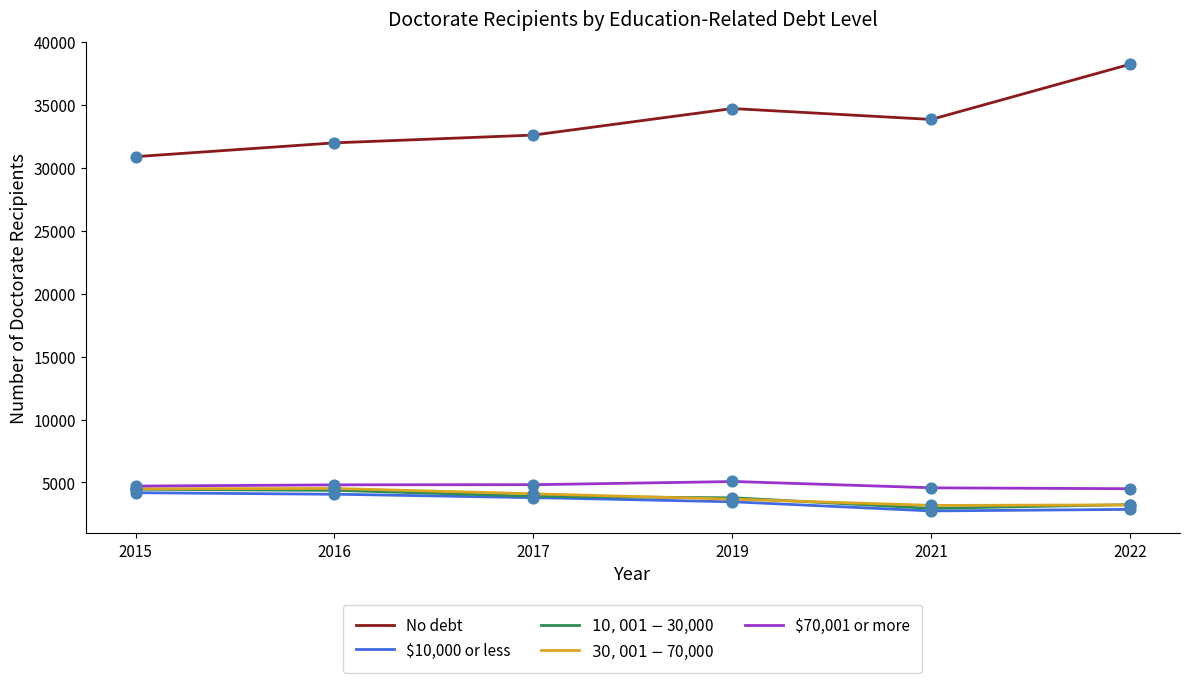

What are all the series names shown in the legend?

No debt, $10,000 or less, $10,001-$30,000, $30,001-$70,000, $70,001 or more